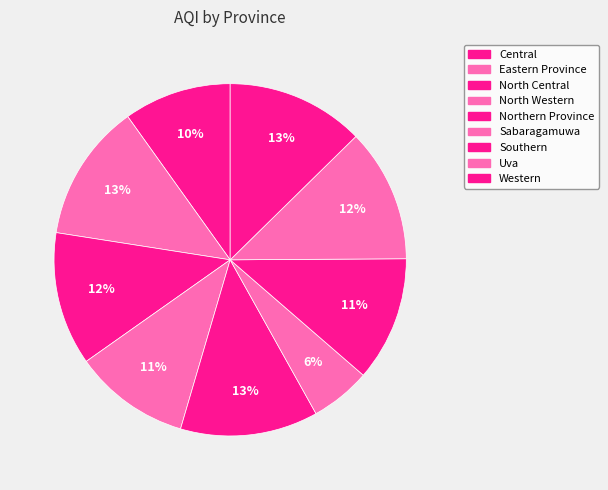

How many segments does this pie chart have?

9